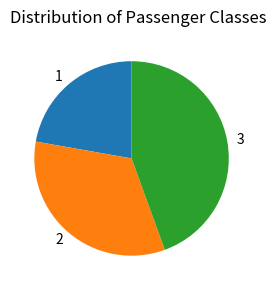

Which category has the smallest portion of the pie?

1